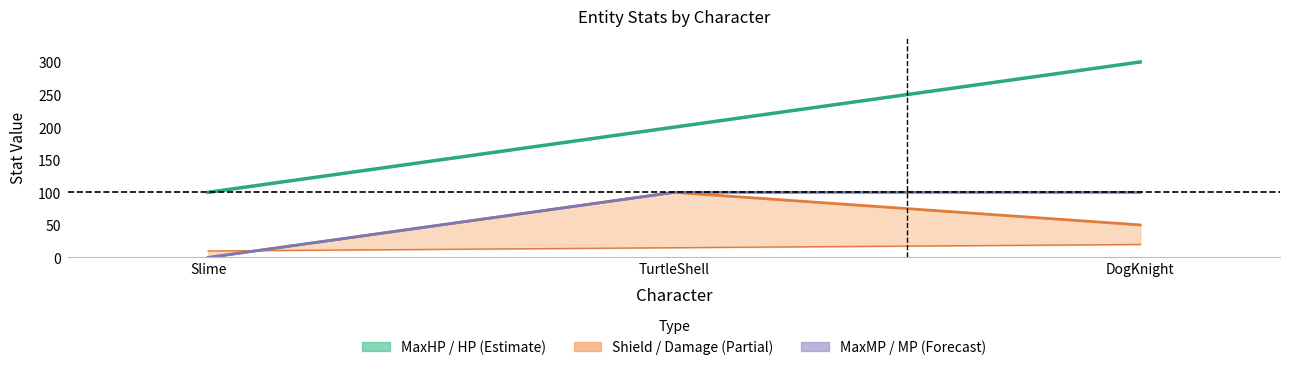

Reading left to right, extract all data points from this chart.

MaxHP: 100	200	300
HP: 100	200	300
Shield: 0	100	50
Damage: 10	15	20
MaxMP: 0	100	100
MP: 0	100	100